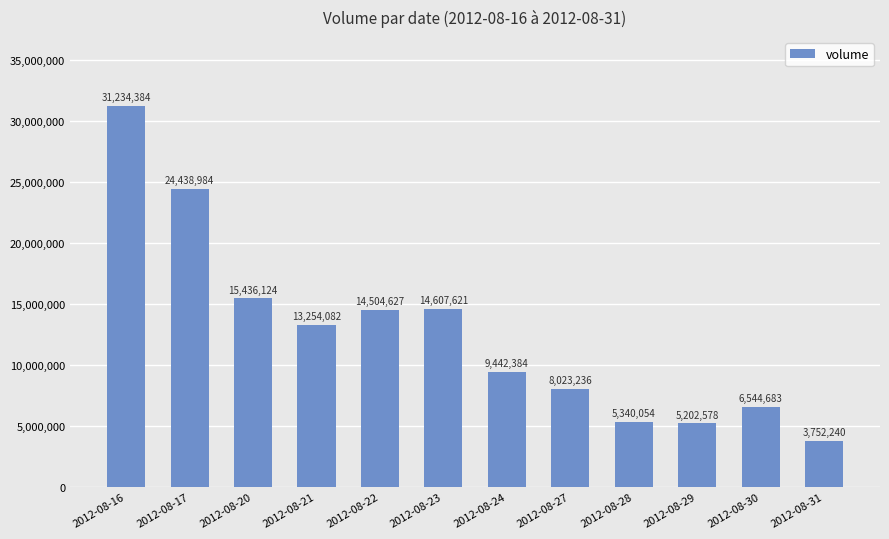

What is the difference between the values at 2012-08-24 and 2012-08-16?

21792000